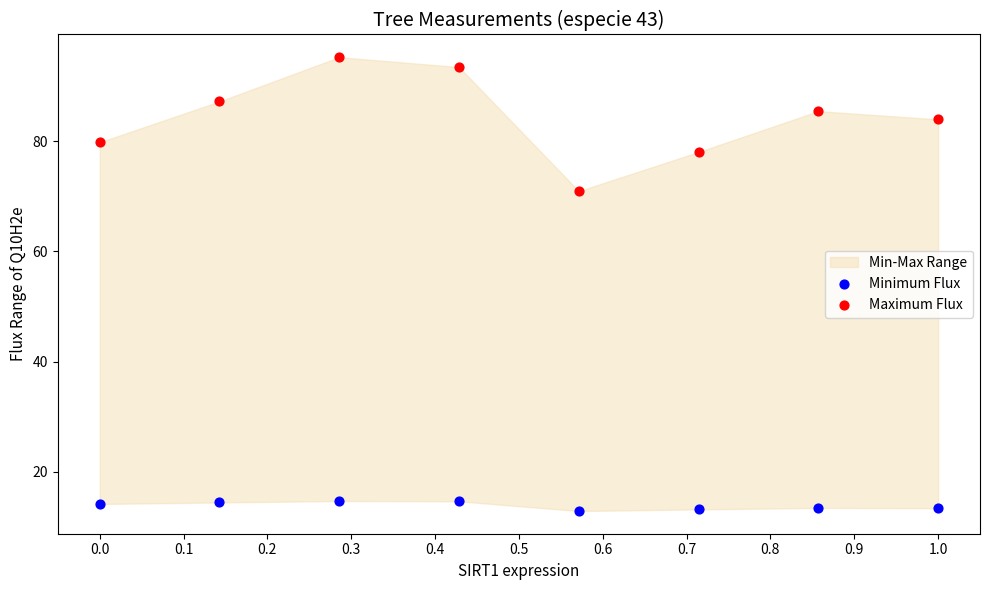

Which series has the largest Y range (max minus min)?

Maximum Flux